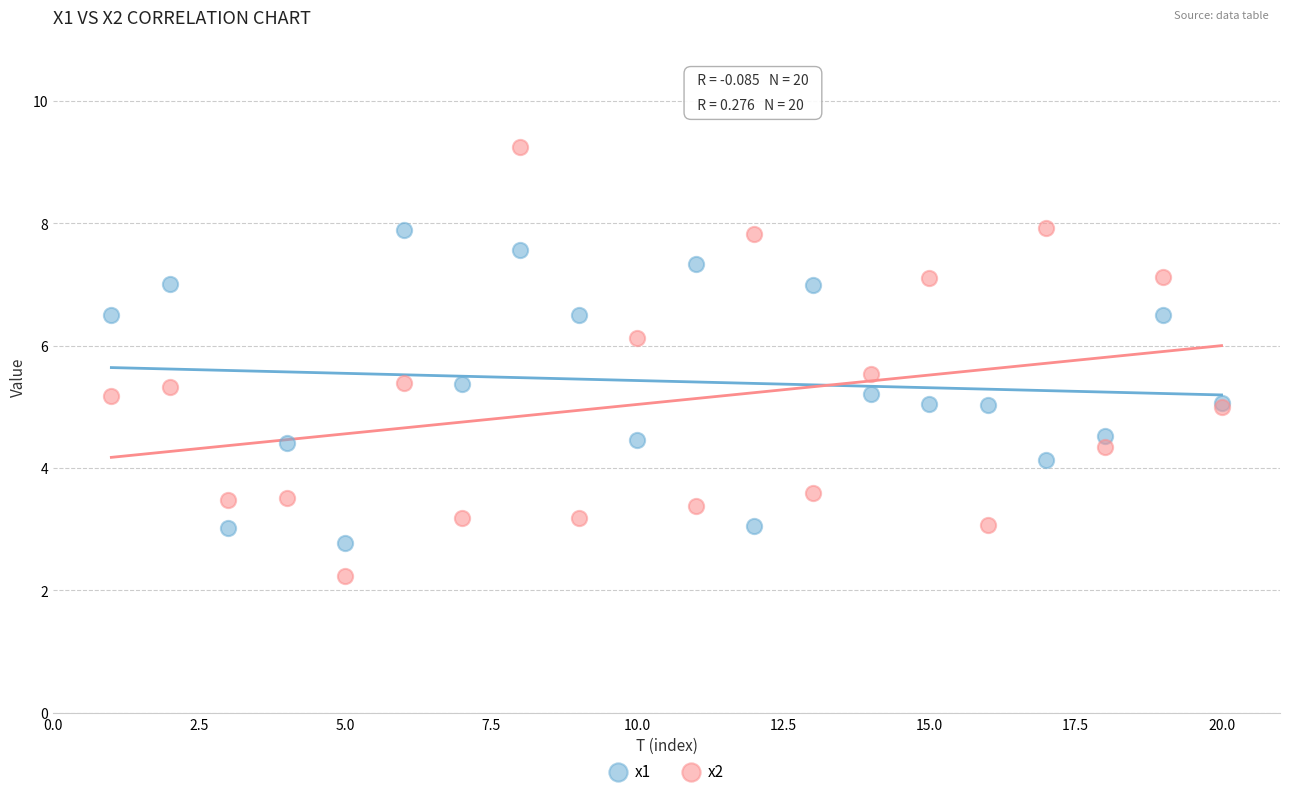

Which series has the widest spread of Y values?

x2